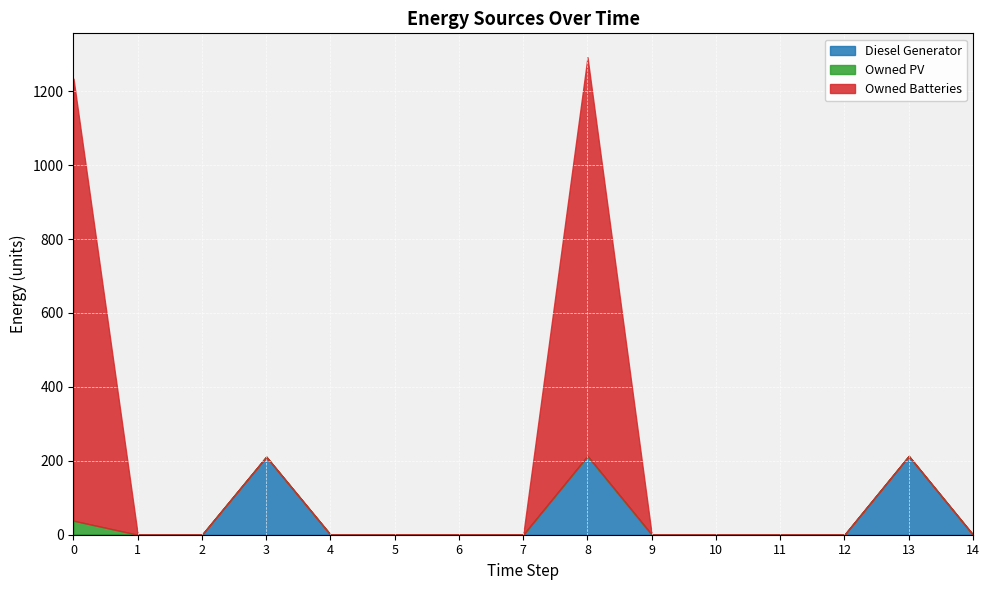

True or false: Diesel Generator and Owned PV intersect in this chart.

False